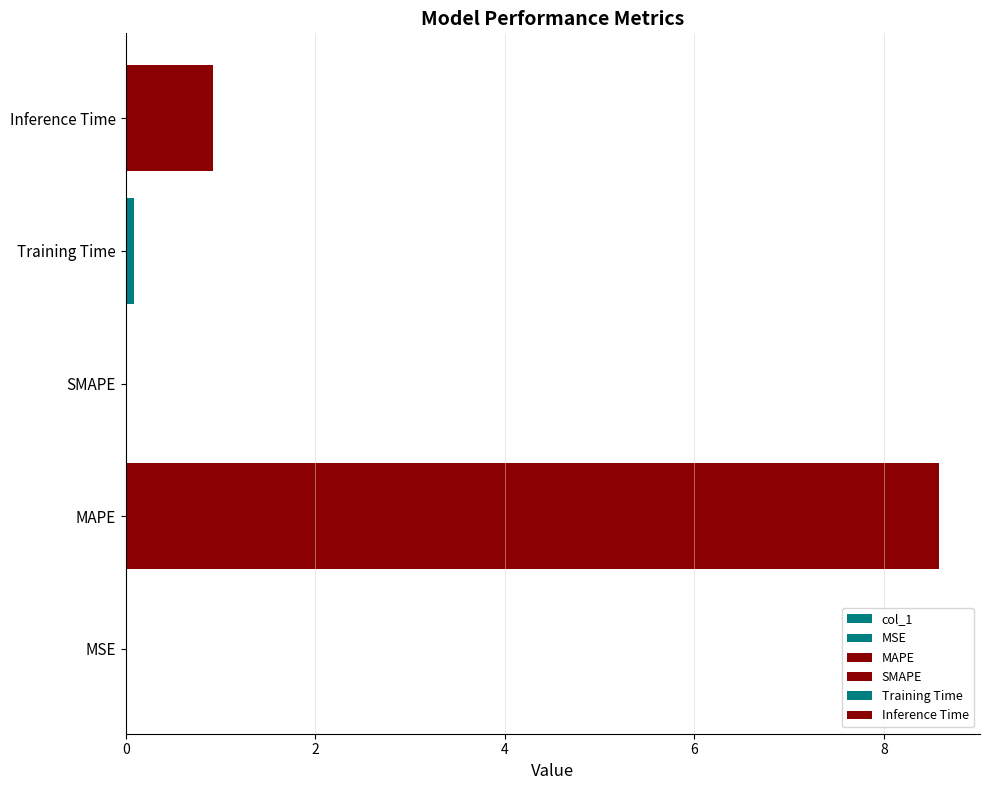

The chart shows a value of 0.0 at SMAPE. True or false?

True